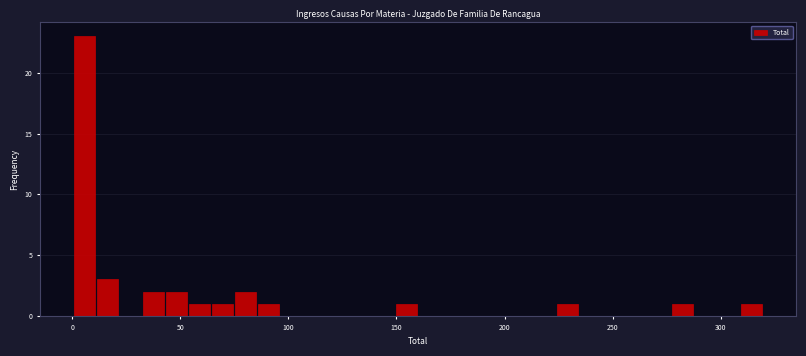

Around what value on the x-axis is the tallest bar? Give the approximate position of its centre, as read against the axis.

5